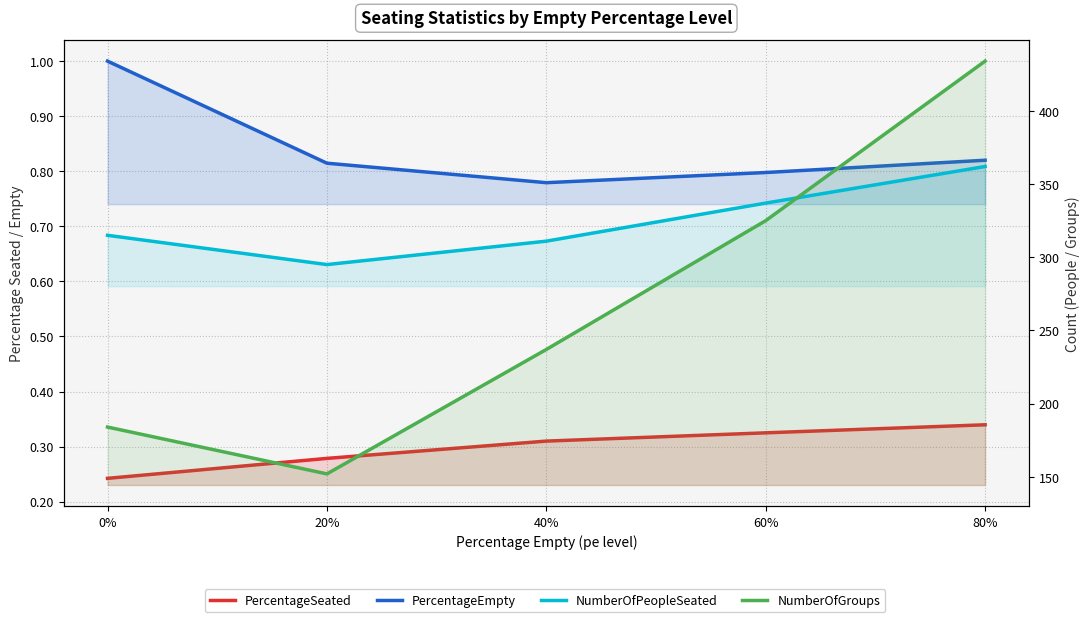

How many interior local valleys does the NumberOfPeopleSeated series have?

1